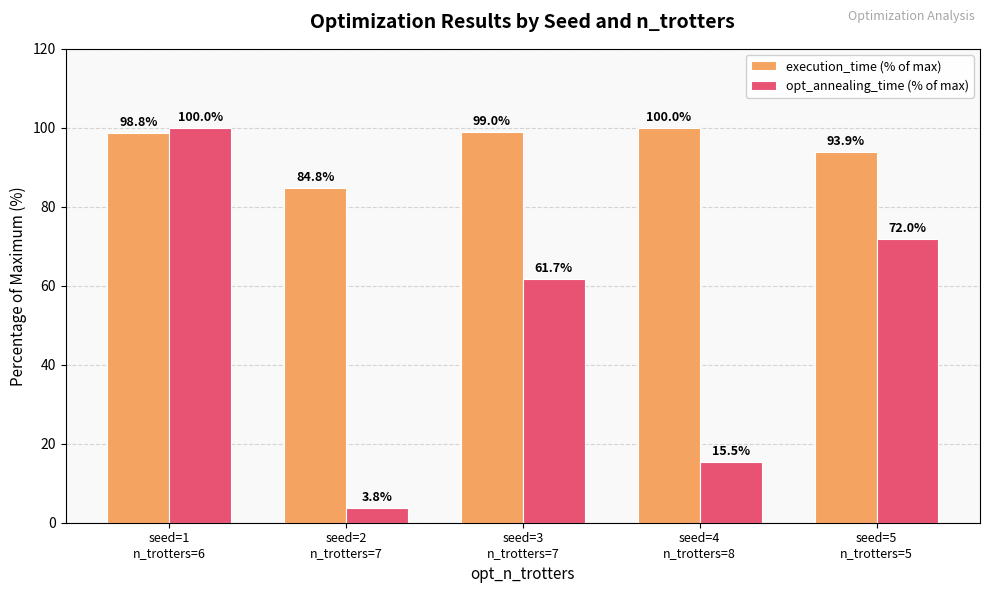

How many data points in opt_annealing_time (% of max) are less than 61?

2